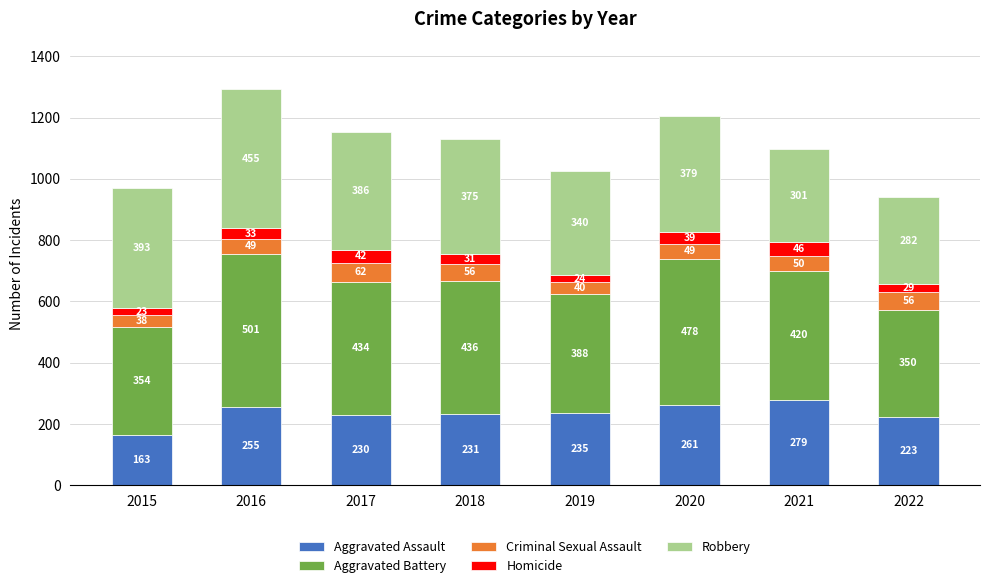

The value of Aggravated Assault at 2015 is 163. True or false?

True